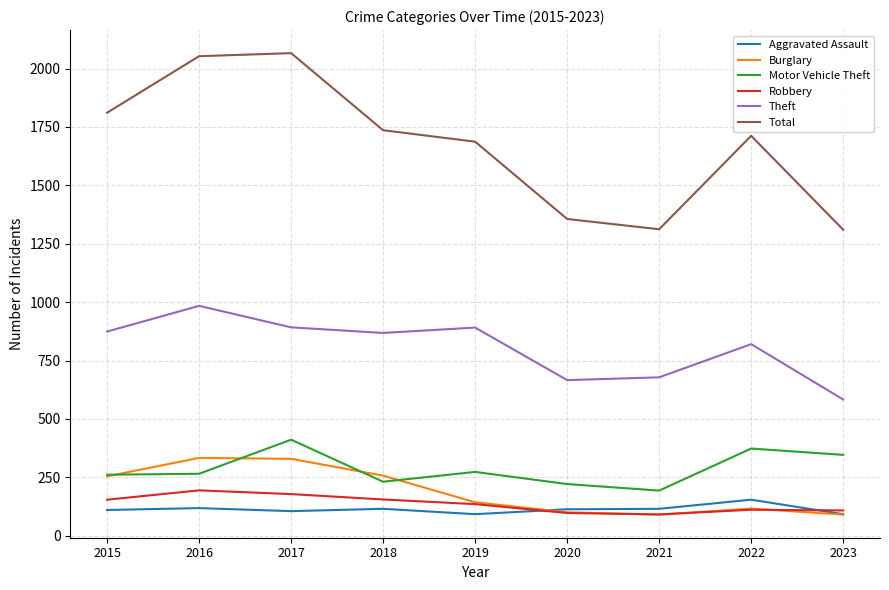

True or false: Theft and Total intersect in this chart.

False